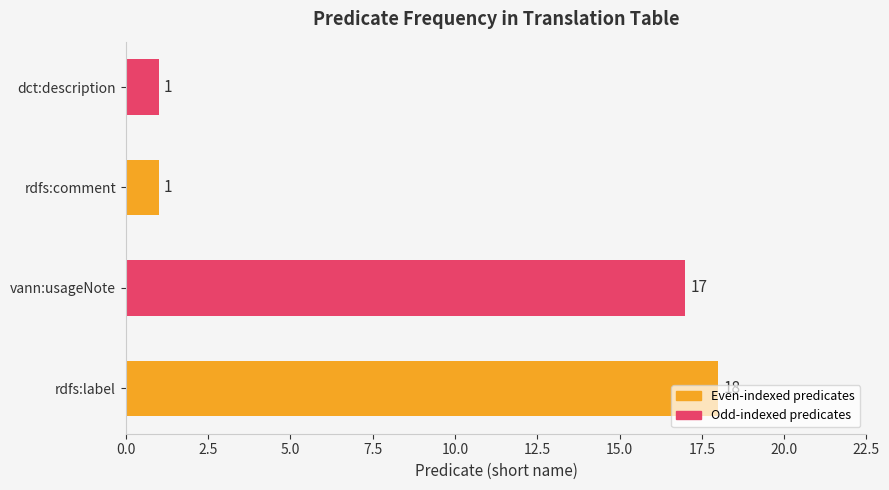

Read the value at vann:usageNote, to the nearest 10.

20